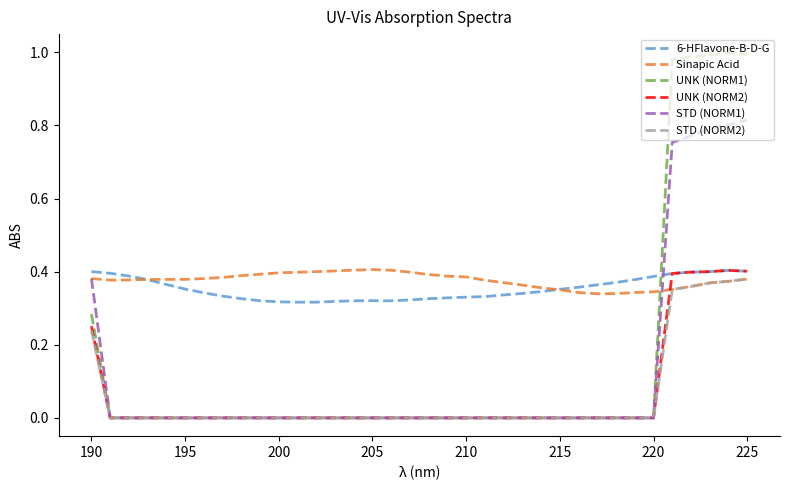

What are all the series names shown in the legend?

6-HFlavone-B-D-G, Sinapic Acid, UNK (NORM1), UNK (NORM2), STD (NORM1), STD (NORM2)